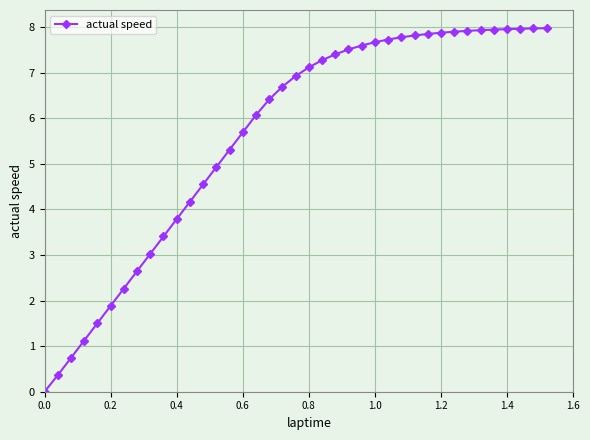

What is the greatest value displayed?

8.0